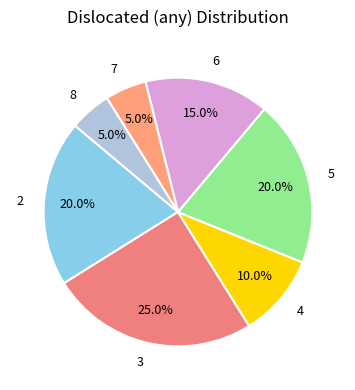

Does 4 account for over 50% of the chart?

No